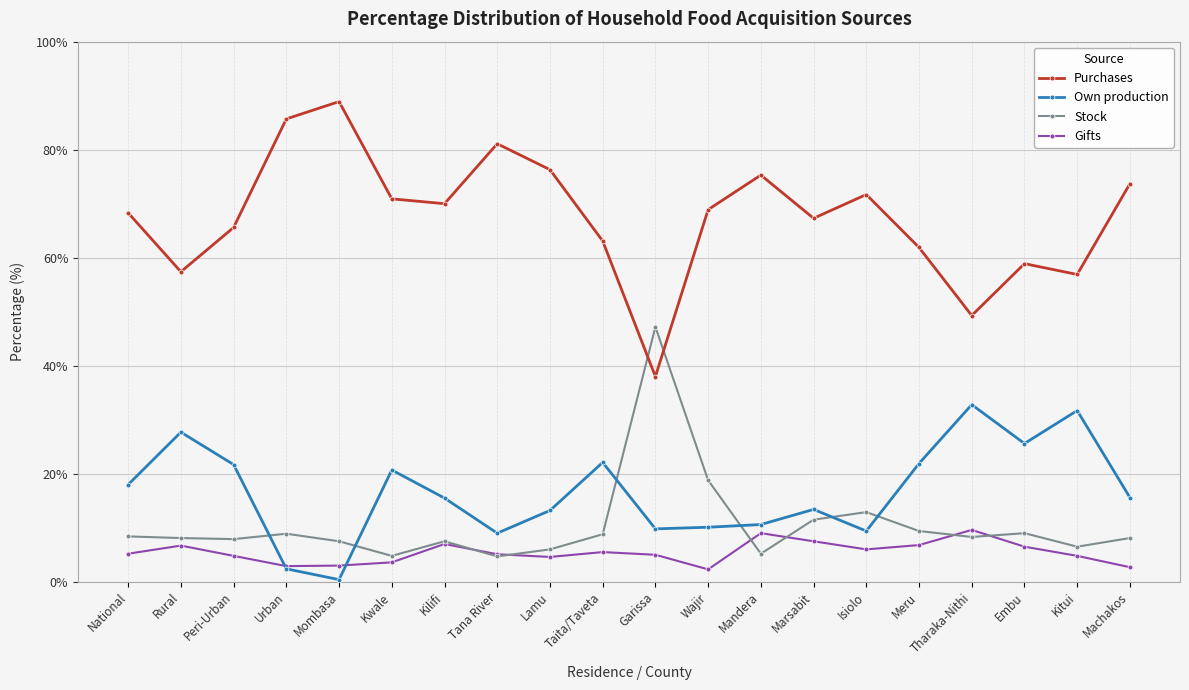

Is it true that Stock equals 4.9 at Taita/Taveta?

False